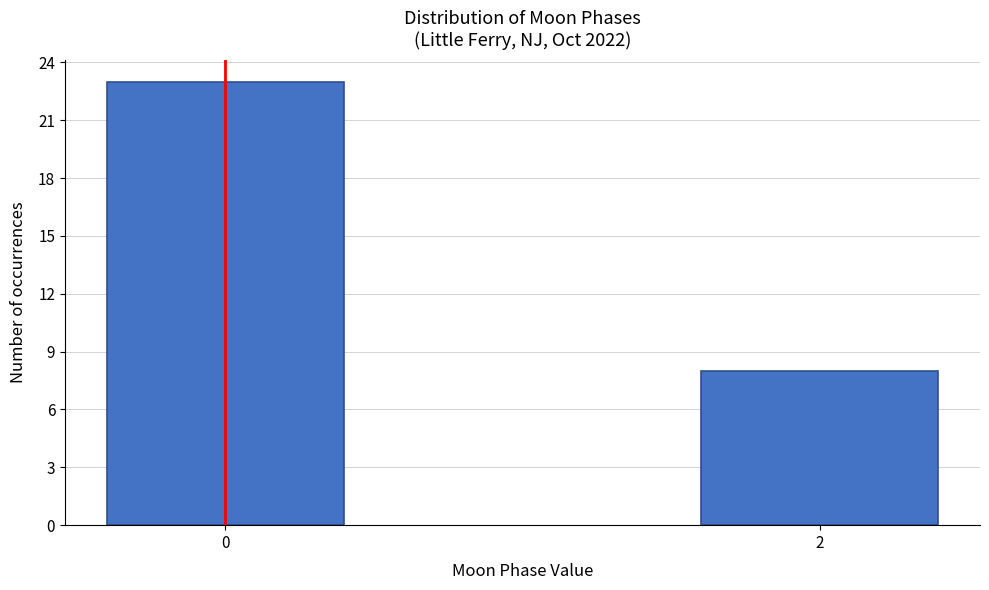

Reading right to left, list all the values displayed in this chart.

2=8	0=23